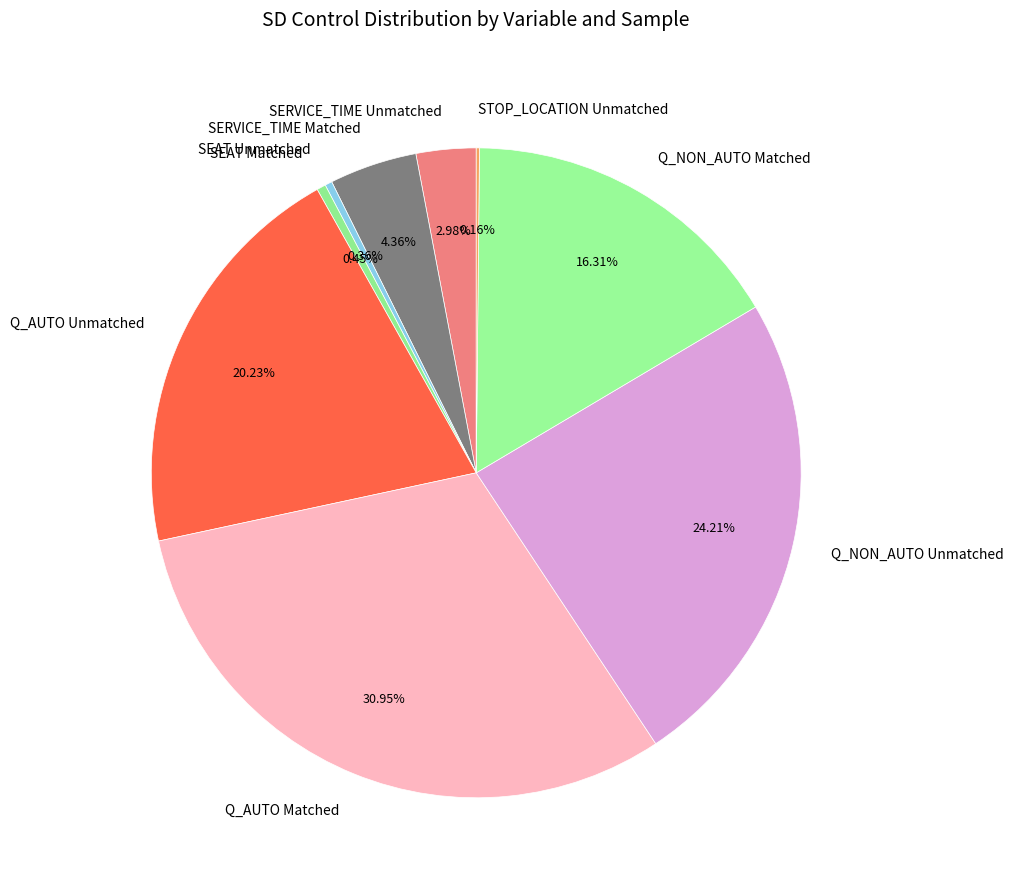

To the nearest percent, what percentage of the pie is Q_AUTO Unmatched?

20%